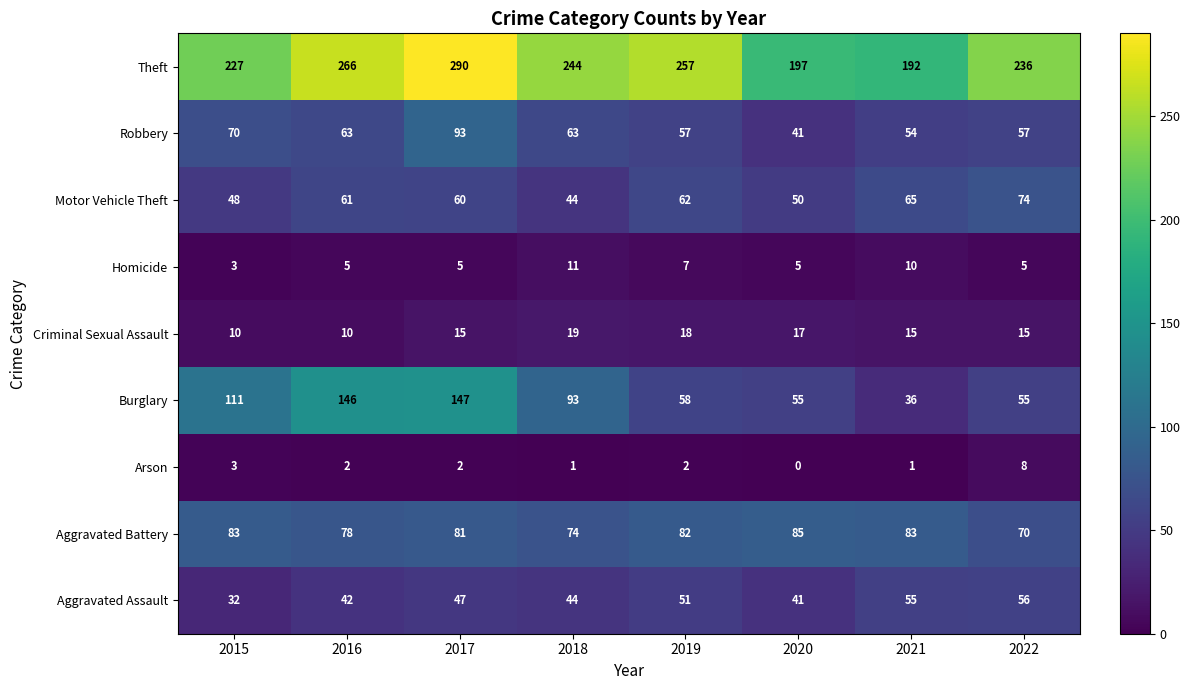

What is the sum of the Aggravated Battery values at 2016 and 2021?

161